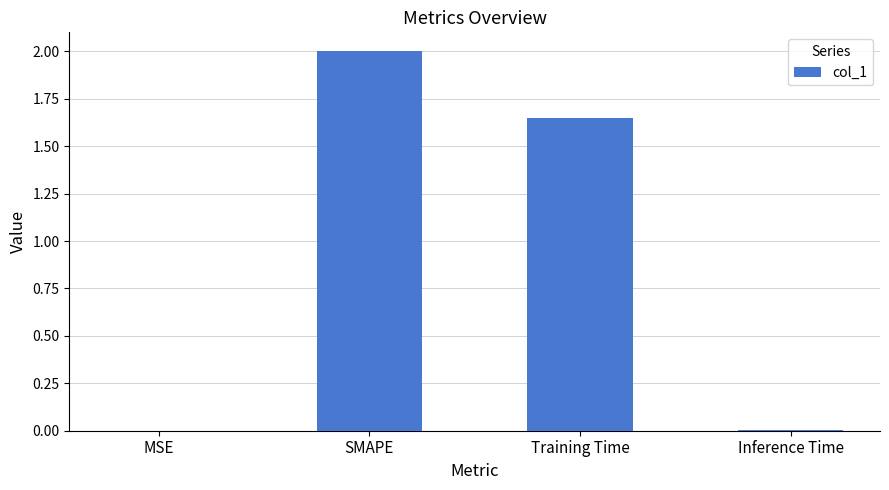

Approximately how many times larger is the value at SMAPE compared to Training Time?

1.2